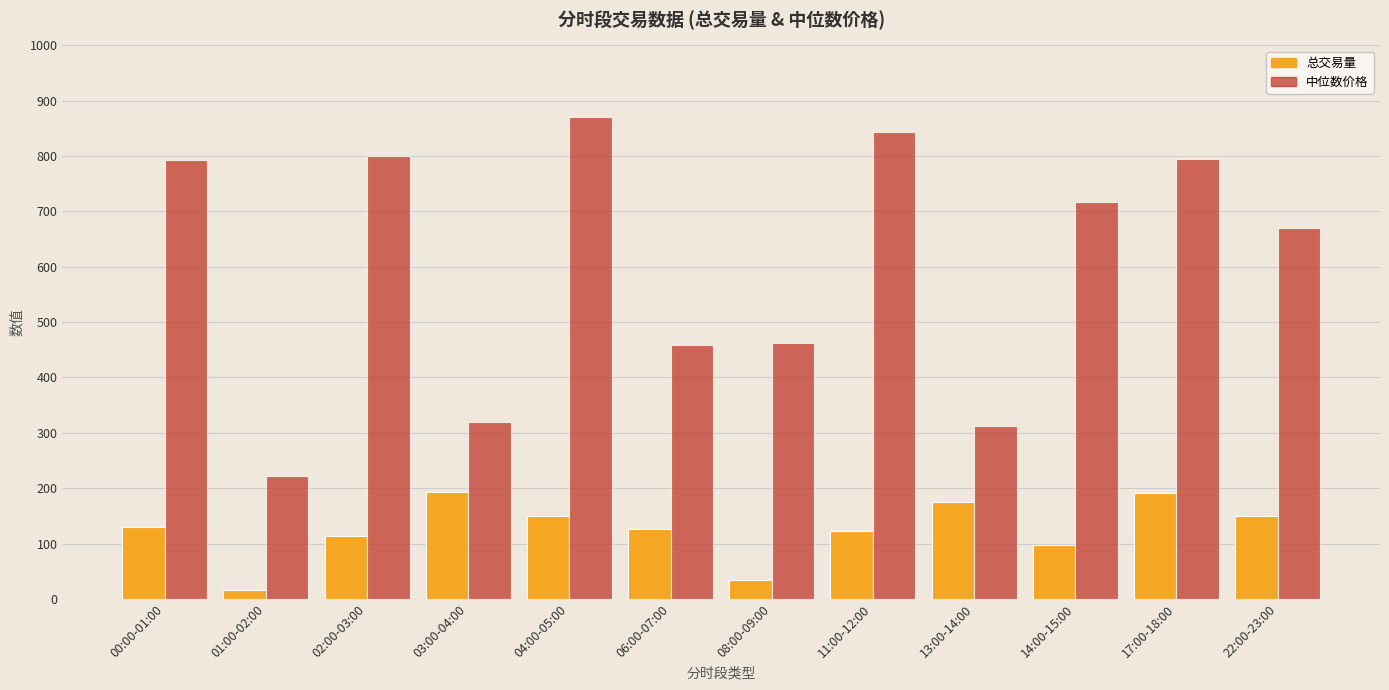

How many data points does each series have?

12